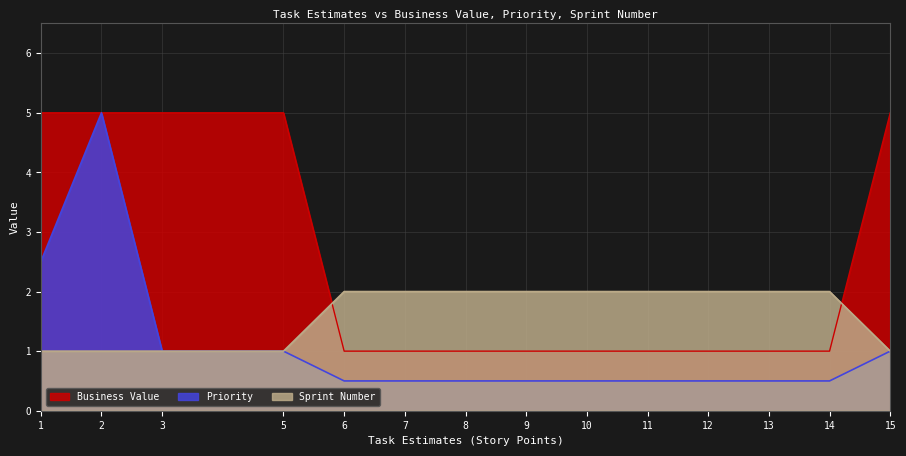

Which label corresponds to the largest value in the chart?

1